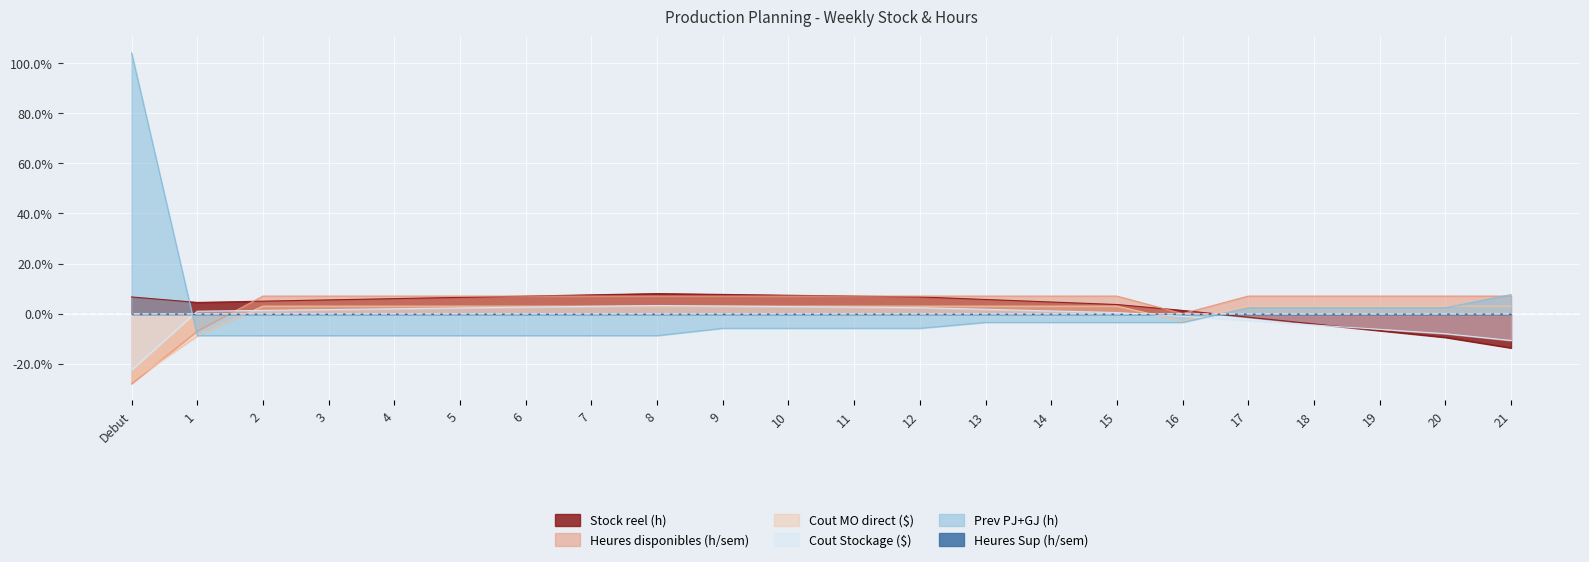

What is the sum of the Stock reel (h) values at 11 and 3?

12.5